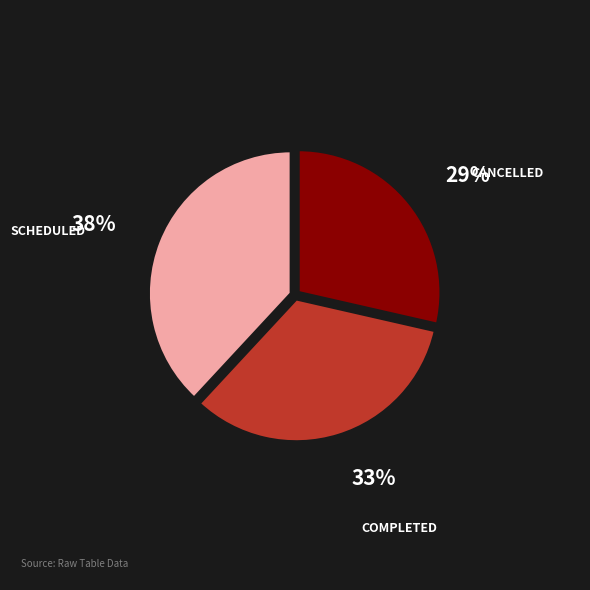

Does any single category account for the majority?

No